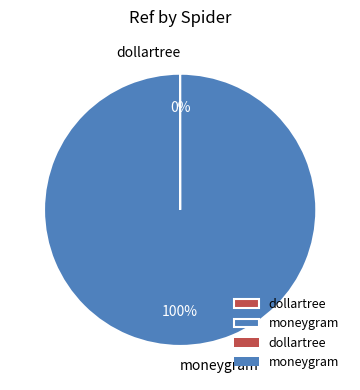

To the nearest percent, what is the difference between the largest and smallest slice percentages?

100%